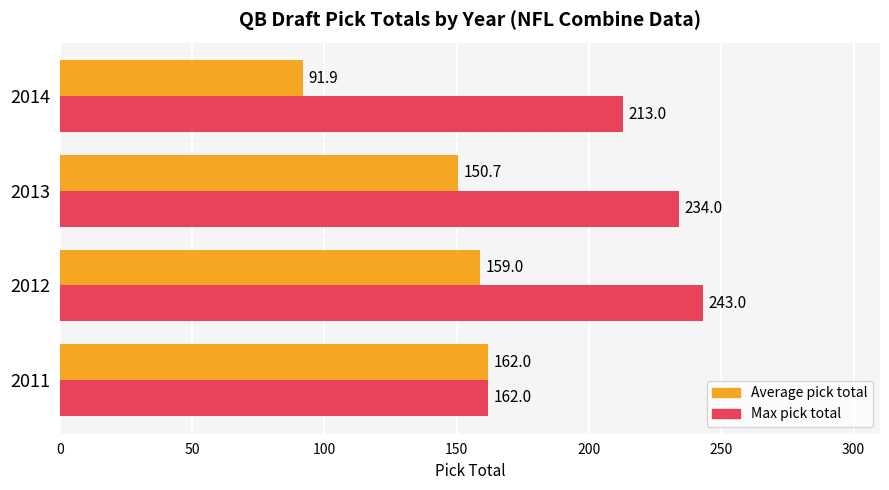

Is it true that Average pick total equals 159.0 at 2012?

True